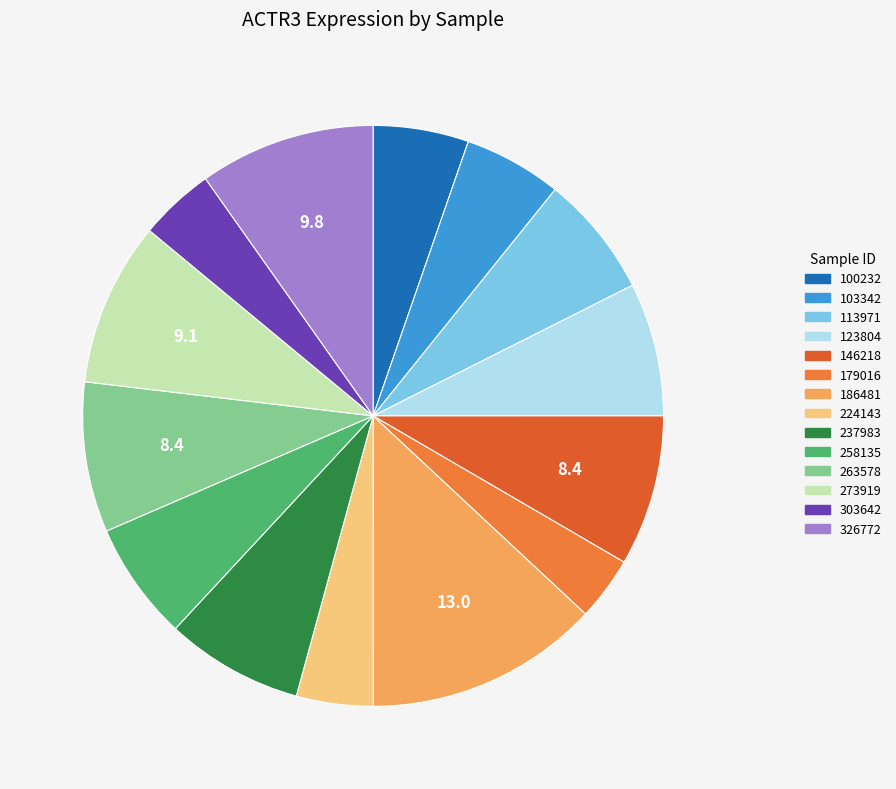

To the nearest percent, what percentage of the pie is 326772?

10%